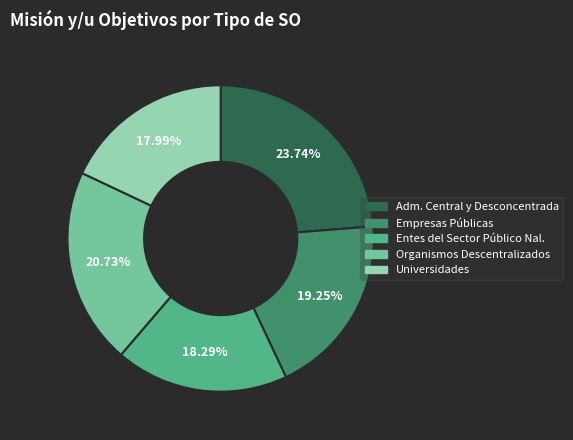

Is there any slice that represents more than half of the pie?

No